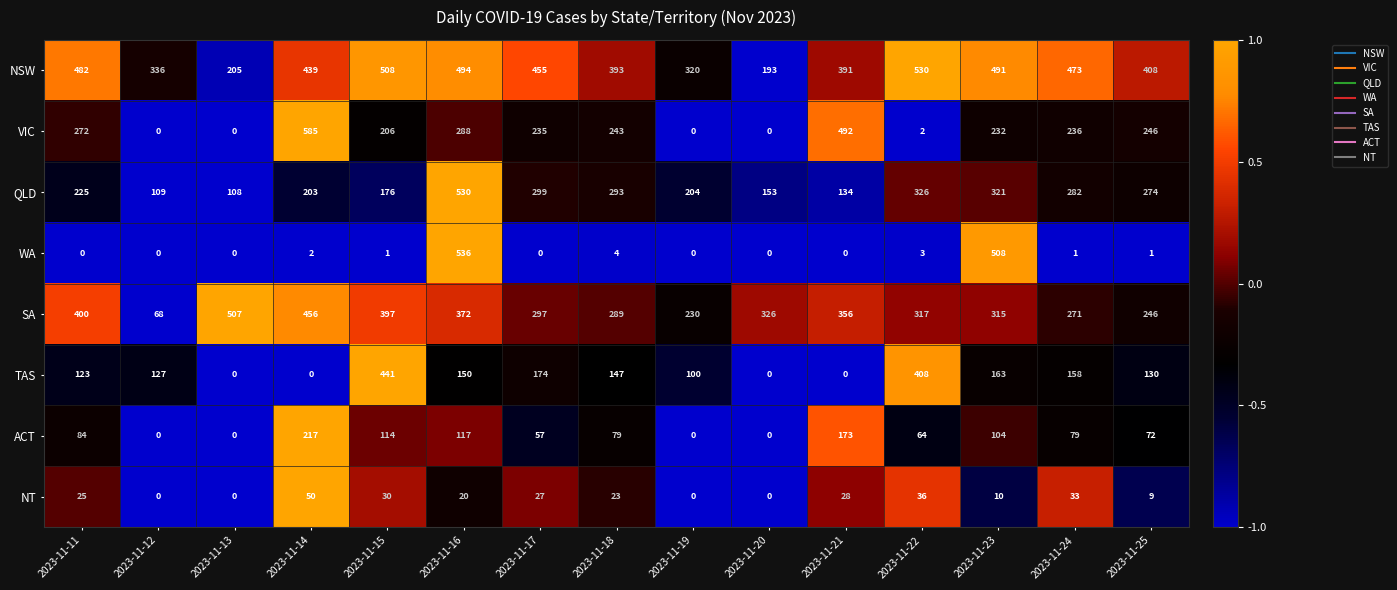

What is the average value of the QLD series?

242